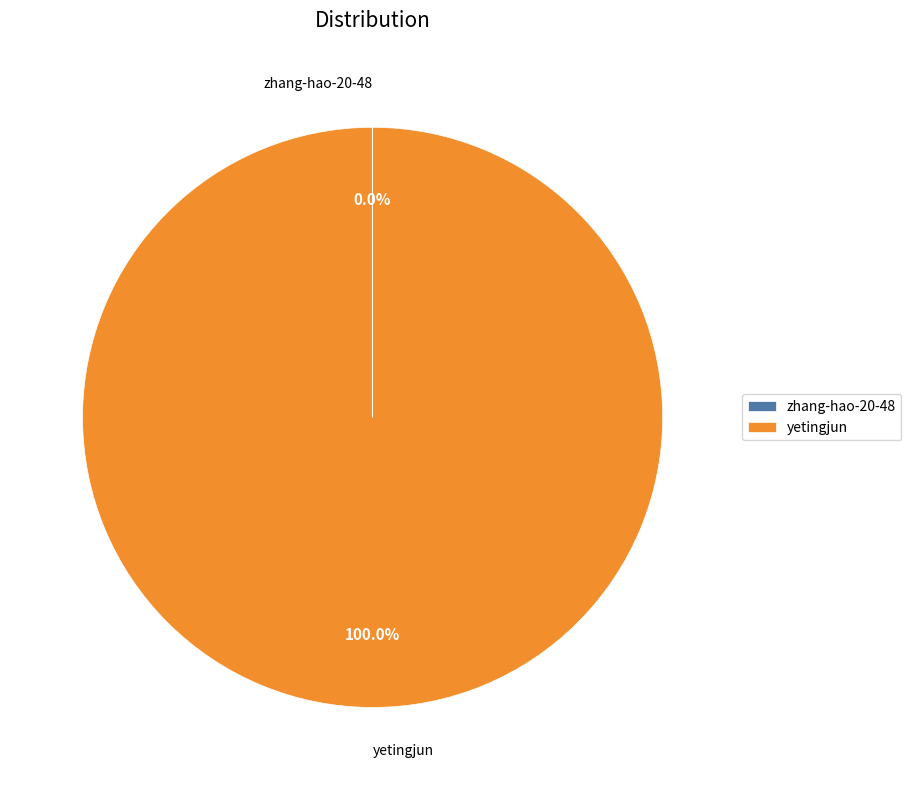

Which slice is the largest?

yetingjun